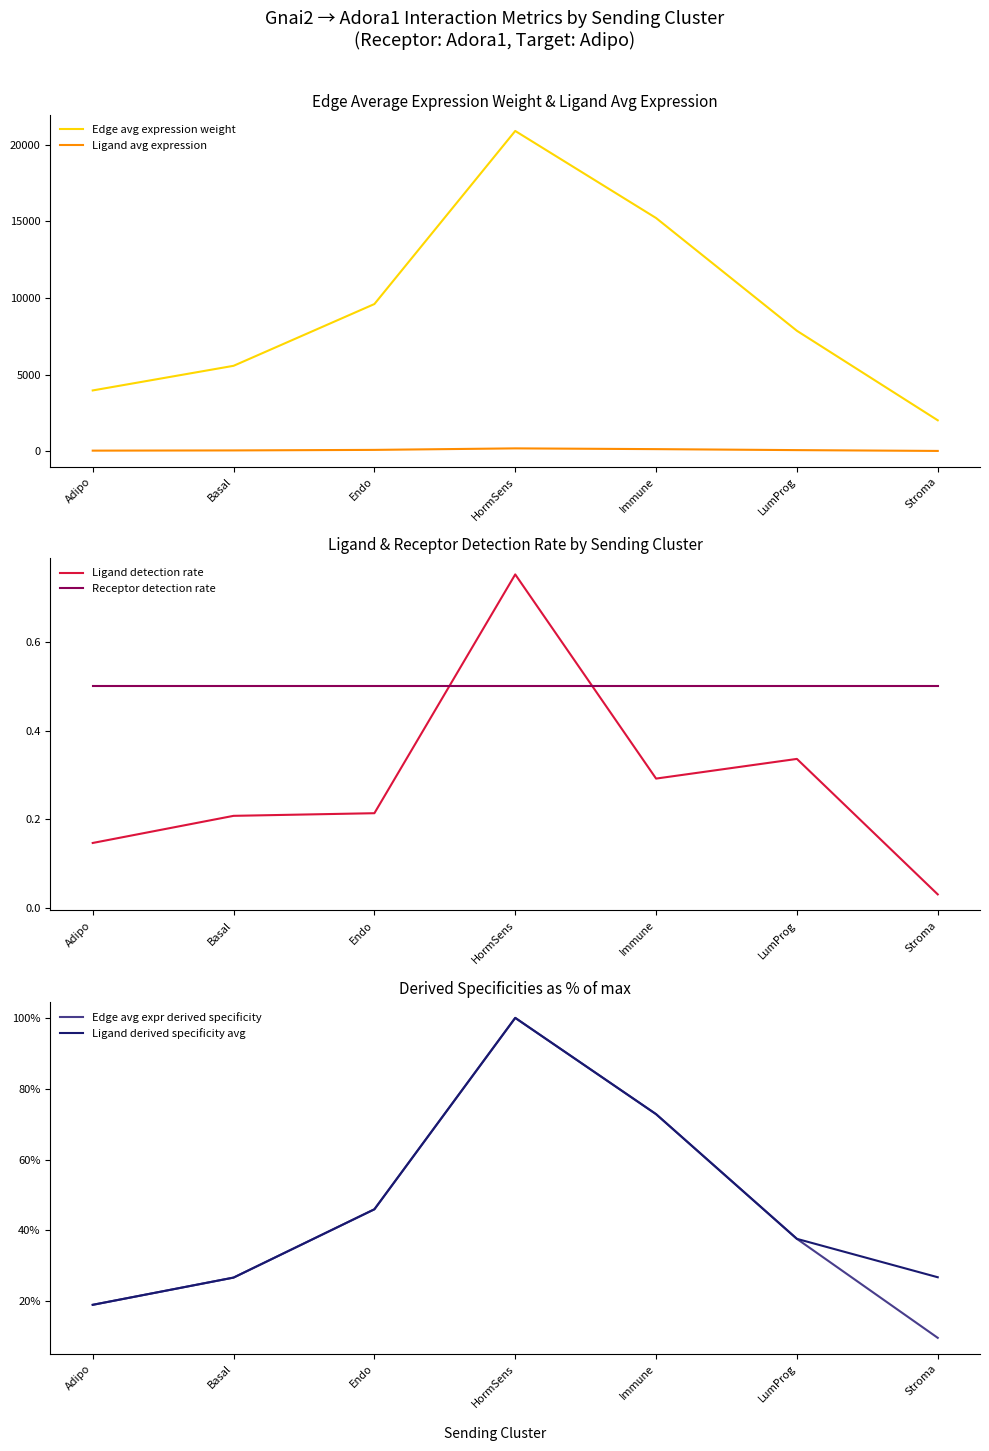

At which category is the sum across all series the highest?

HormSens